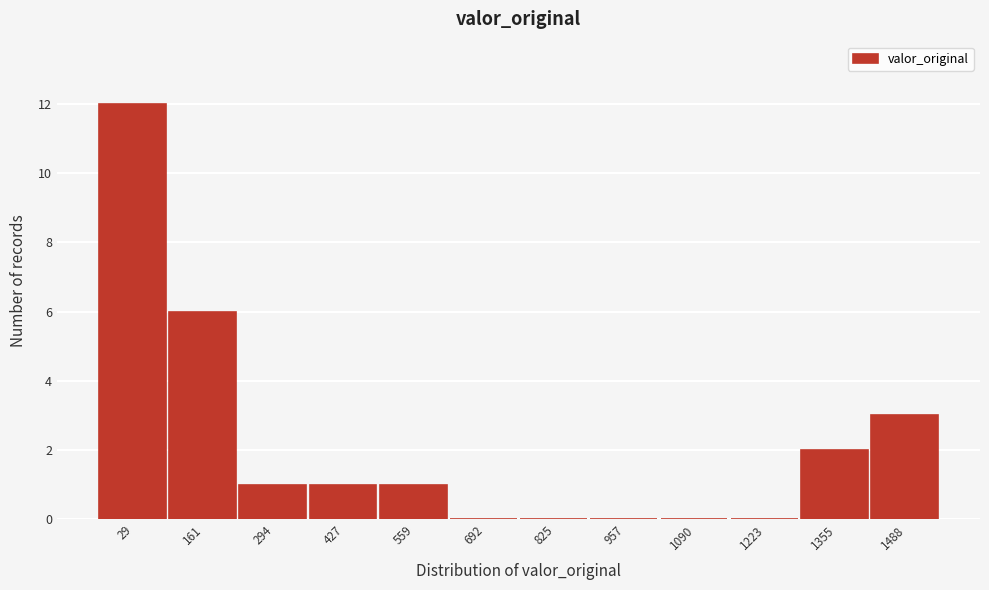

Reading left to right, what are all the values shown in this chart?

29=12	161=6	294=1	427=1	559=1	692=0	825=0	957=0	1090=0	1223=0	1355=2	1488=3